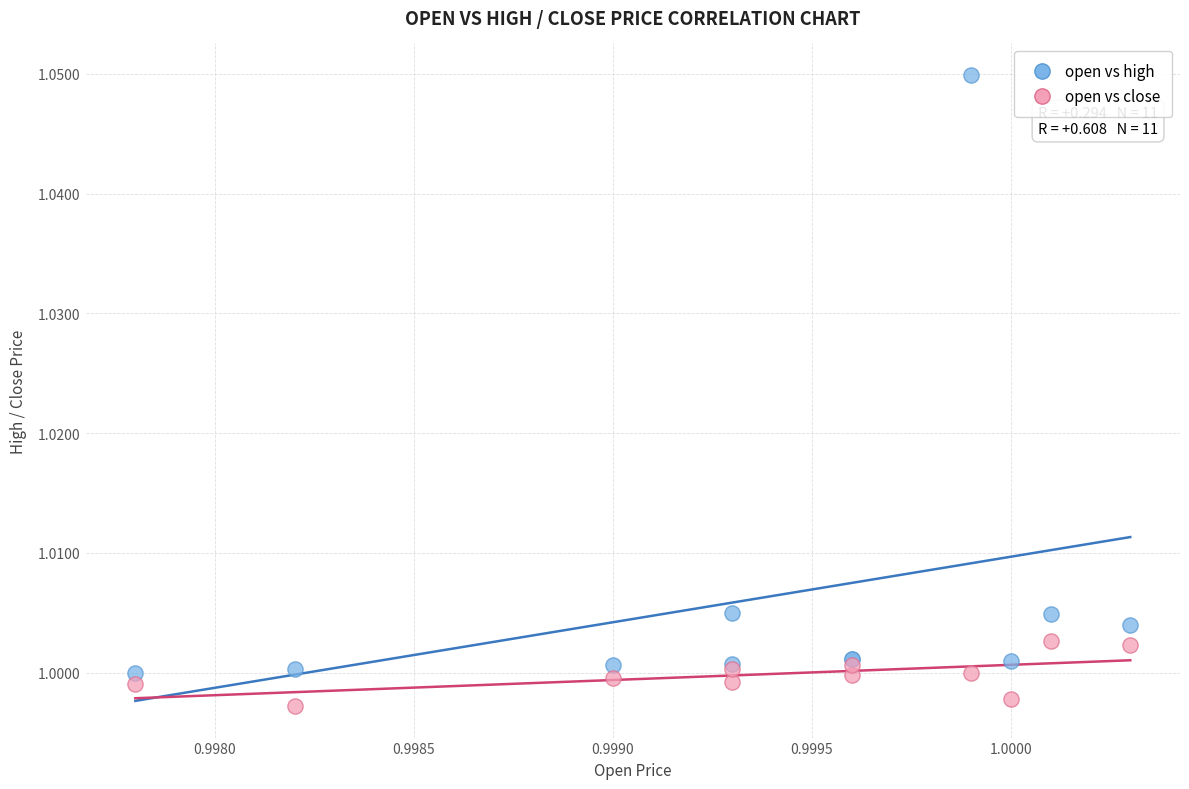

Which series has the widest spread of Y values?

open vs high